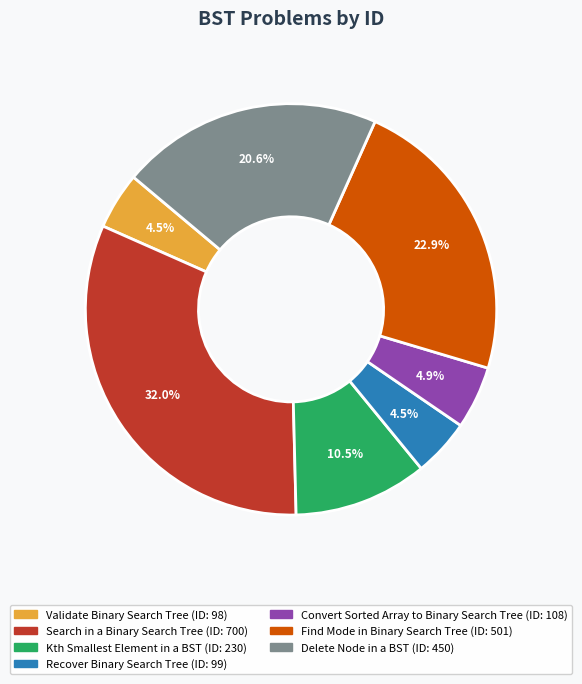

Which slice is the largest?

Search in a Binary Search Tree